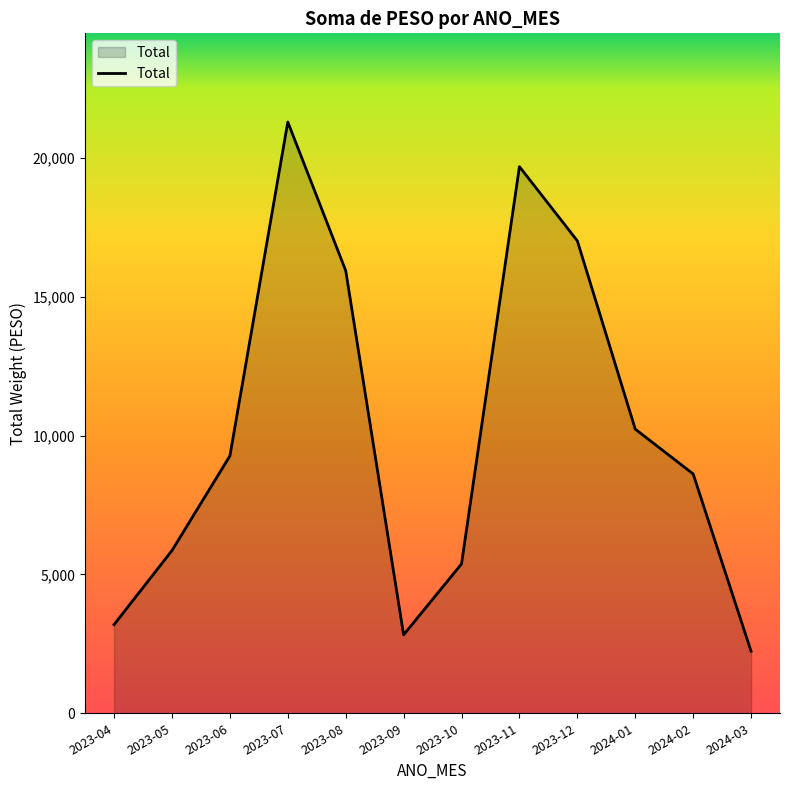

How many lines are shown in the chart?

1